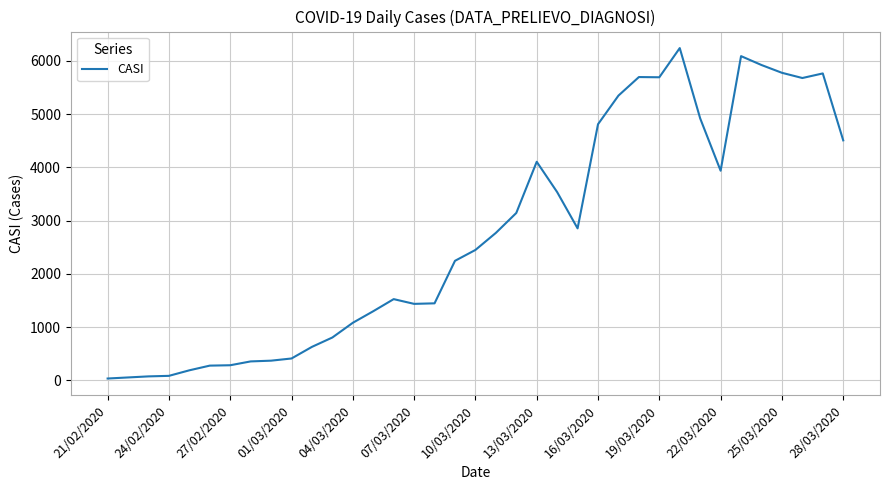

What is the difference between the maximum and minimum values?

6202